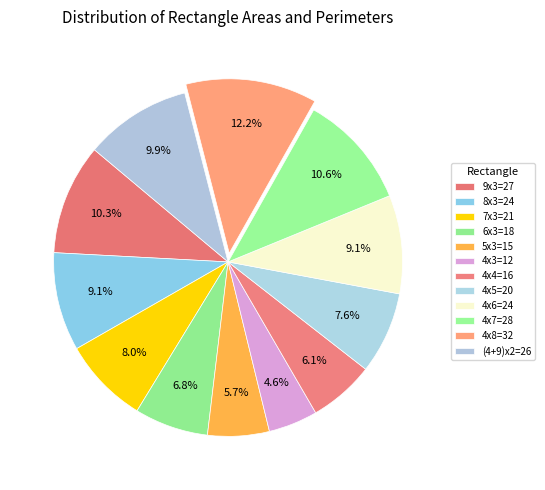

The 6x3=18 slice represents 7% of the pie. True or false?

True